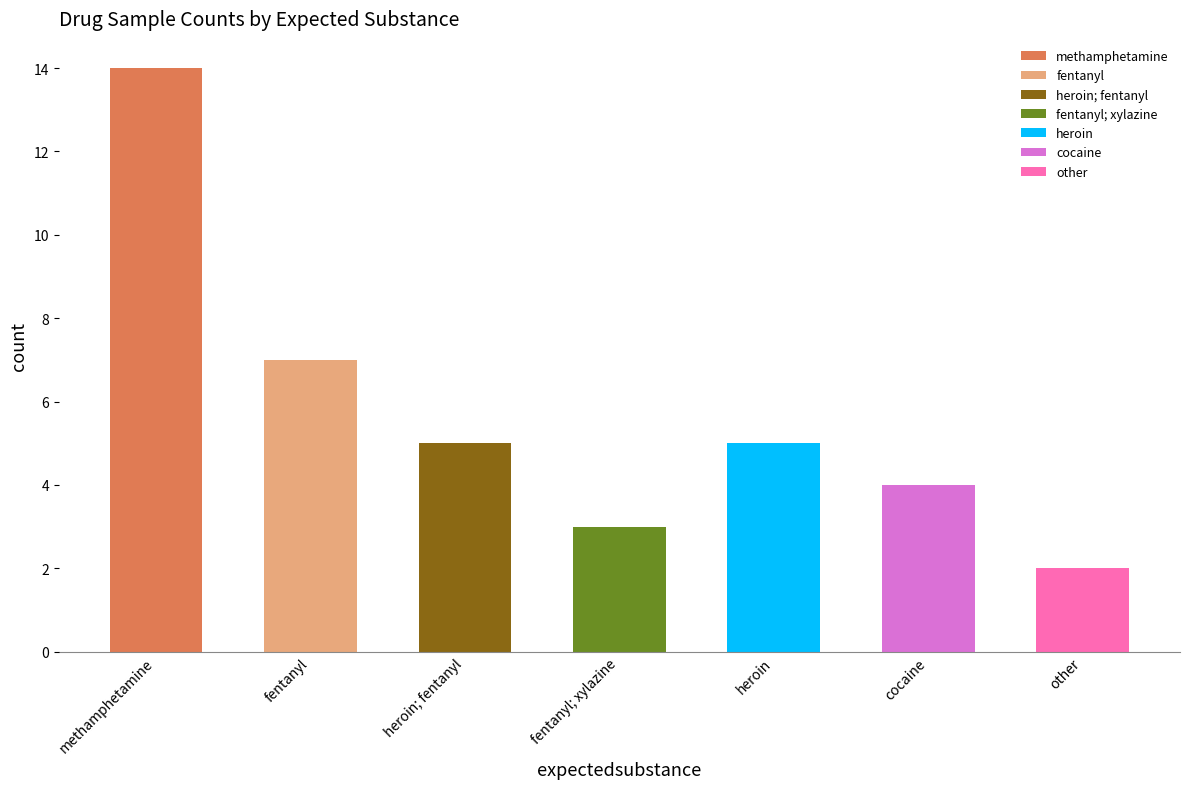

List the labels in order of value, smallest first.

other, fentanyl; xylazine, cocaine, heroin; fentanyl, heroin, fentanyl, methamphetamine